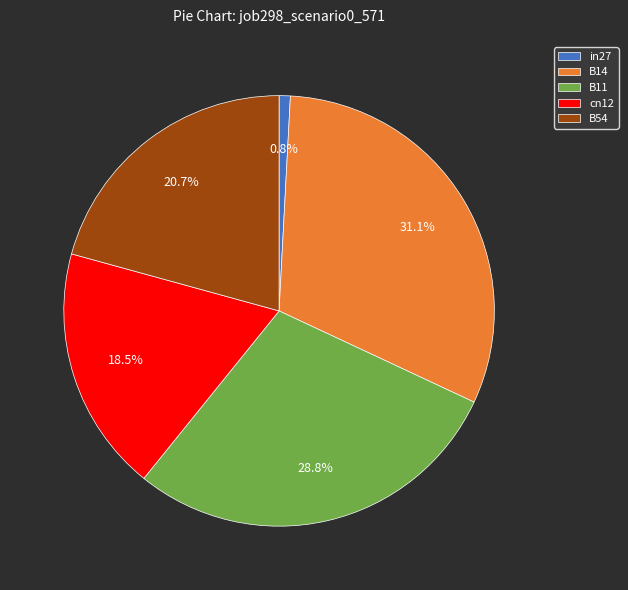

What percentage do B14 and cn12 together represent?

49.6%